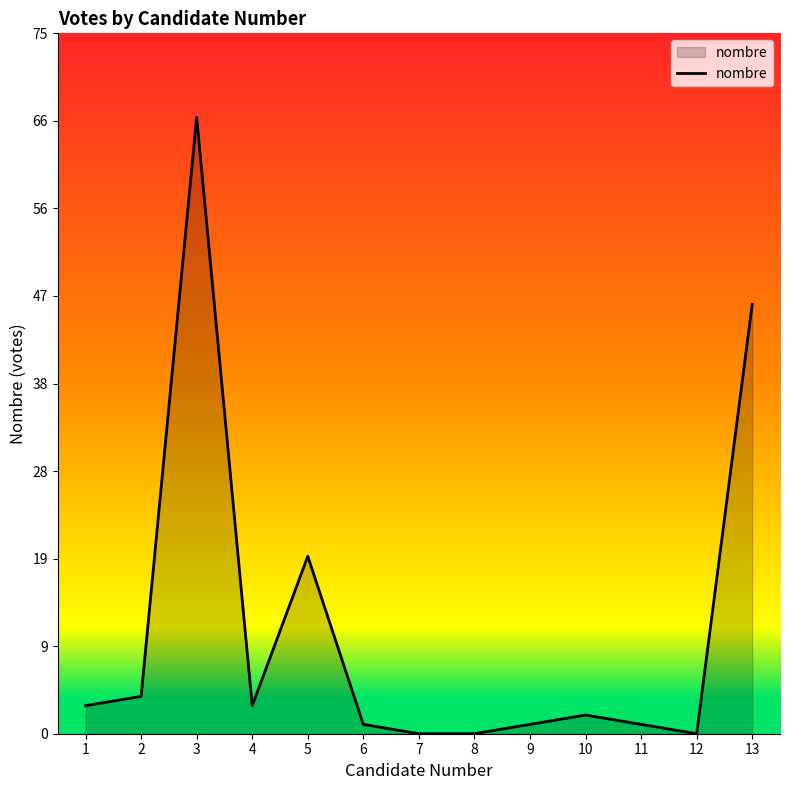

Count the number of categories in the chart.

13